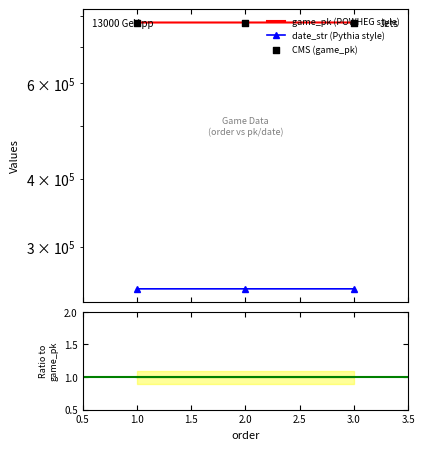

Which series reaches the maximum Y coordinate?

game_pk